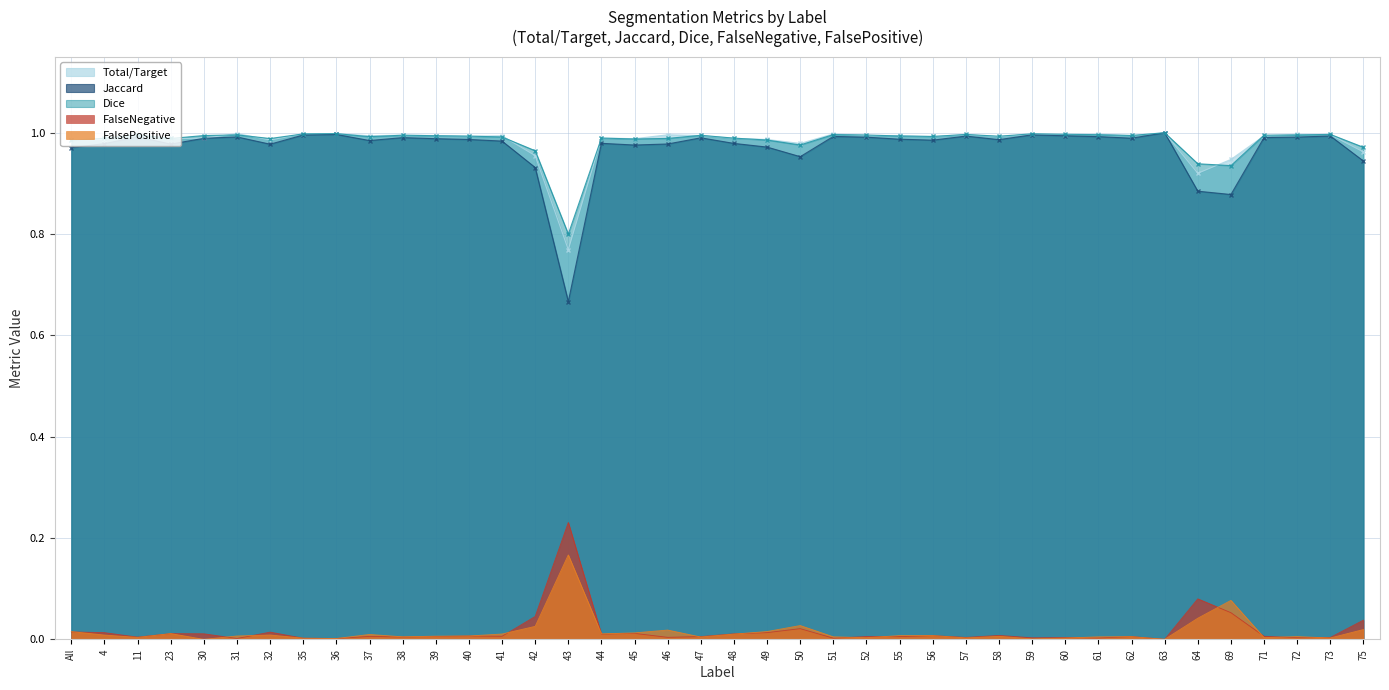

In Jaccard, how many points are higher than both neighbors (excluding endpoints)?

11